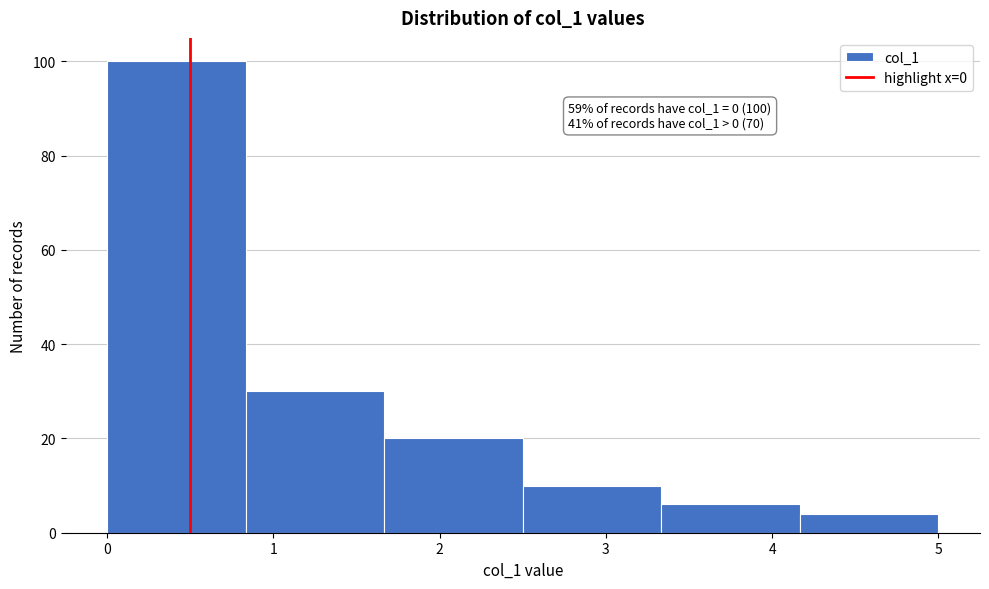

Which range on the x-axis has the tallest bar?

0.0 to 0.8